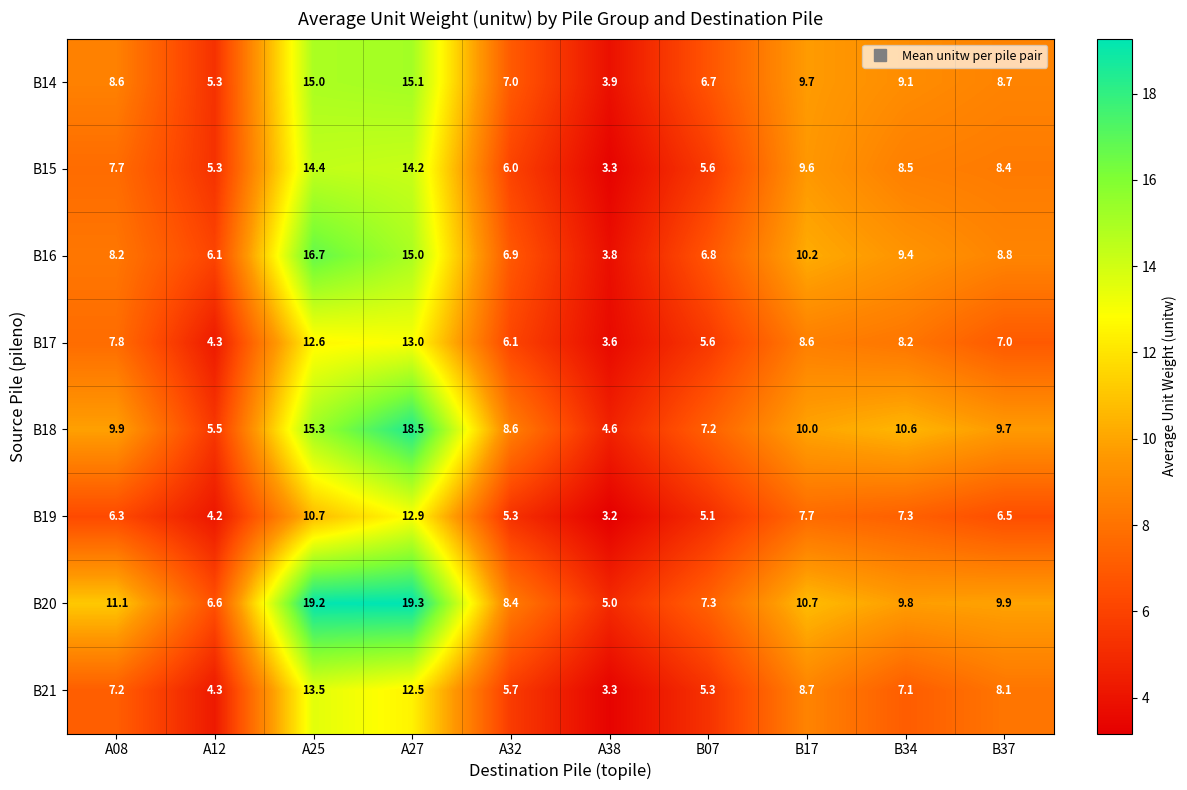

True or false: B17 has a value of 5.9 at B17.

False